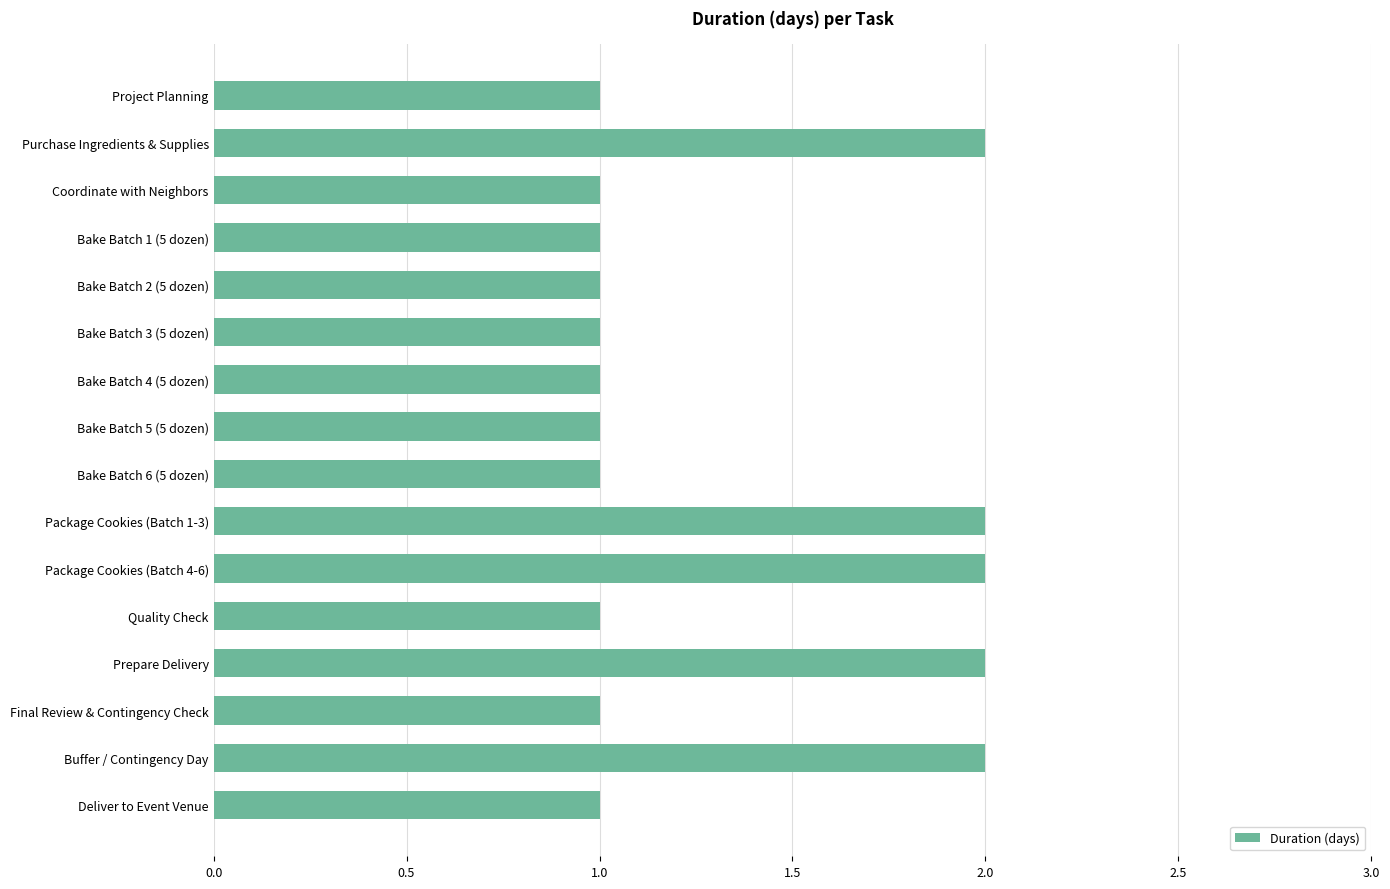

Is it true that the value at Bake Batch 2 (5 dozen) is 0?

False